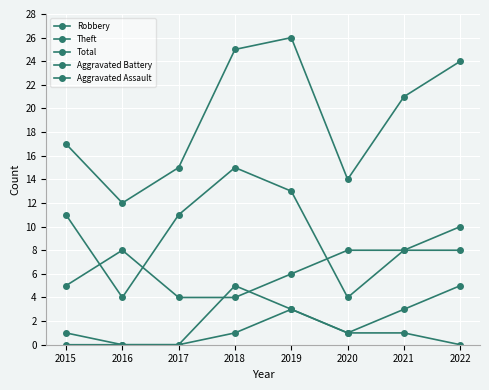

At which label does Total reach its minimum?

2016